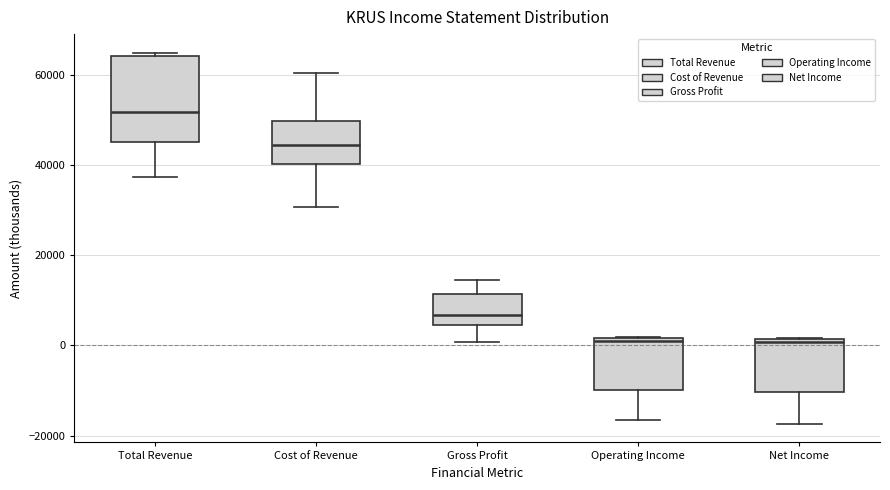

Reading left to right, transcribe this box plot: for each box, give where its median line is, the range the box spans, and where its two whiskers end, as read against the y-axis. The values are not printed on the chart, so give them approximately, as read against the axis.

Total Revenue: median 52000, box 46000 to 64000, whiskers 38000 to 64000 (just above the box's upper edge)
Cost of Revenue: median 44000, box 40000 to 50000, whiskers 30000 to 60000
Gross Profit: median 6000, box 4000 to 12000, whiskers 0 to 14000
Operating Income: median 2000 (just below the box's upper edge), box -10000 to 2000, whiskers -16000 to 2000
Net Income: median 0, box -10000 to 2000, whiskers -18000 to 2000